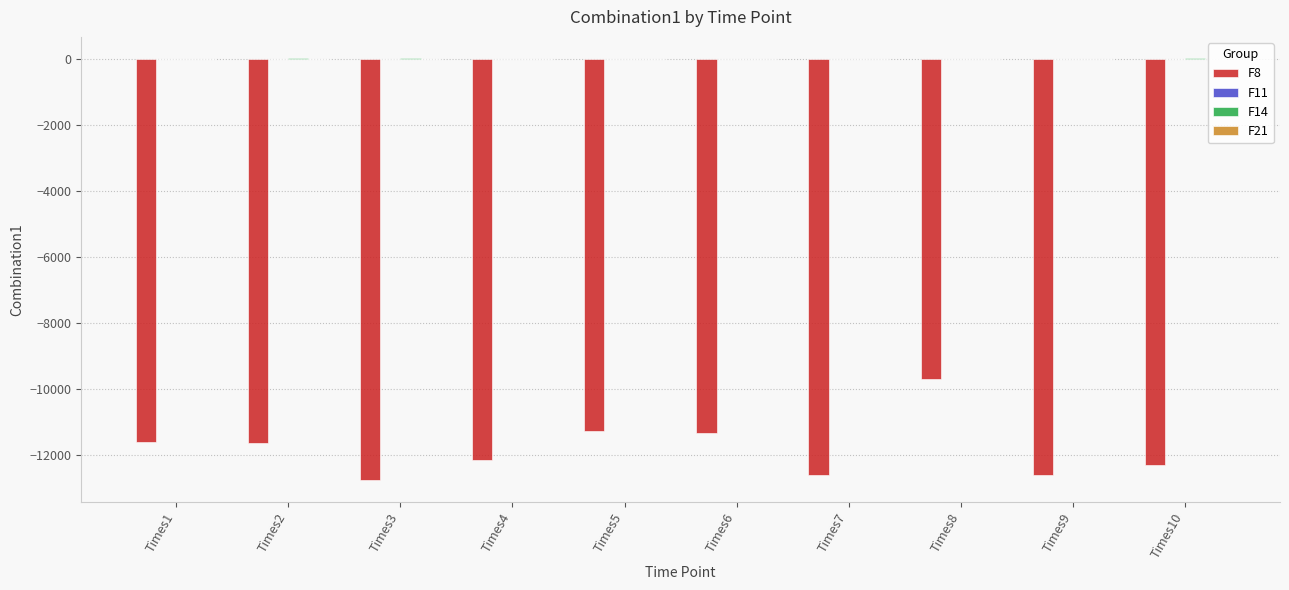

How many groups of bars are there?

10